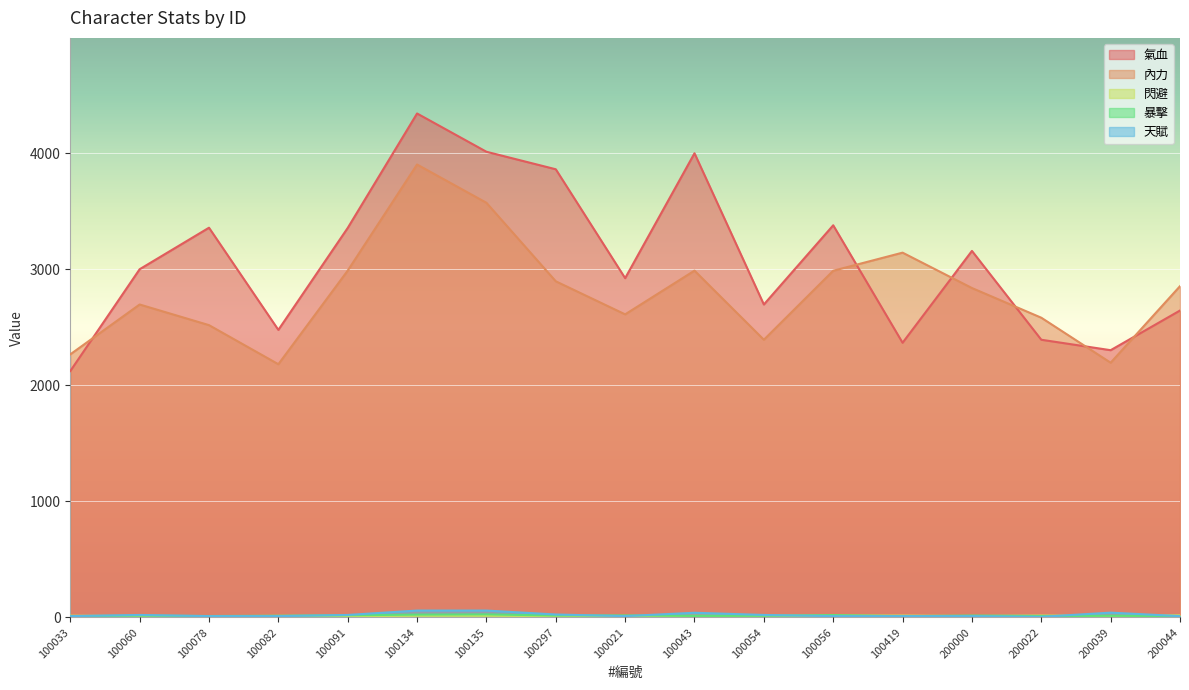

Is the value of 內力 at 100033 greater than the value of 閃避 at 100091?

Yes